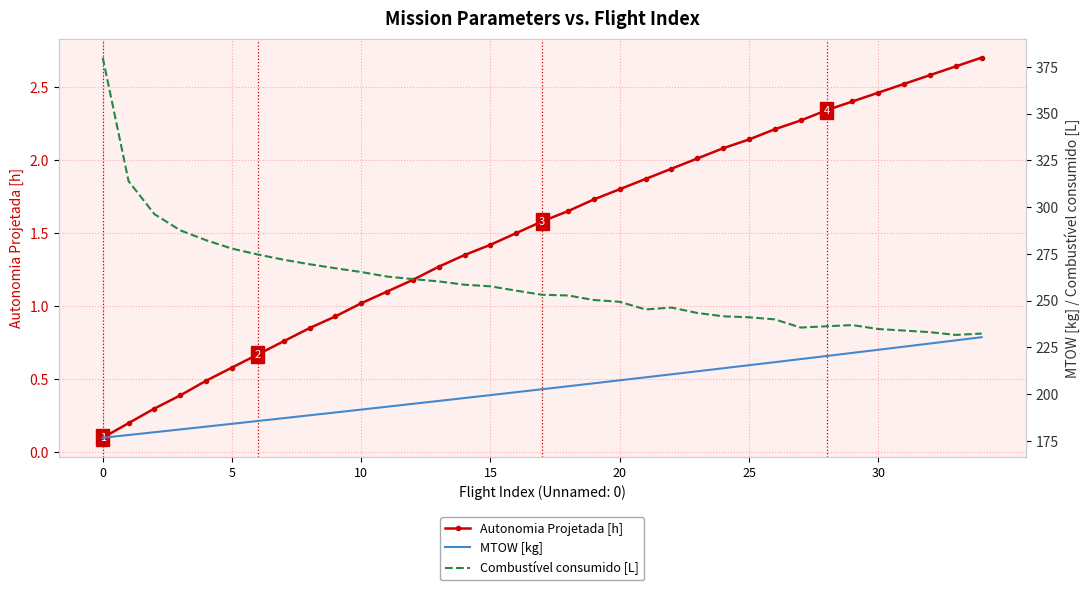

What is the label of the 27th point from the left?

26